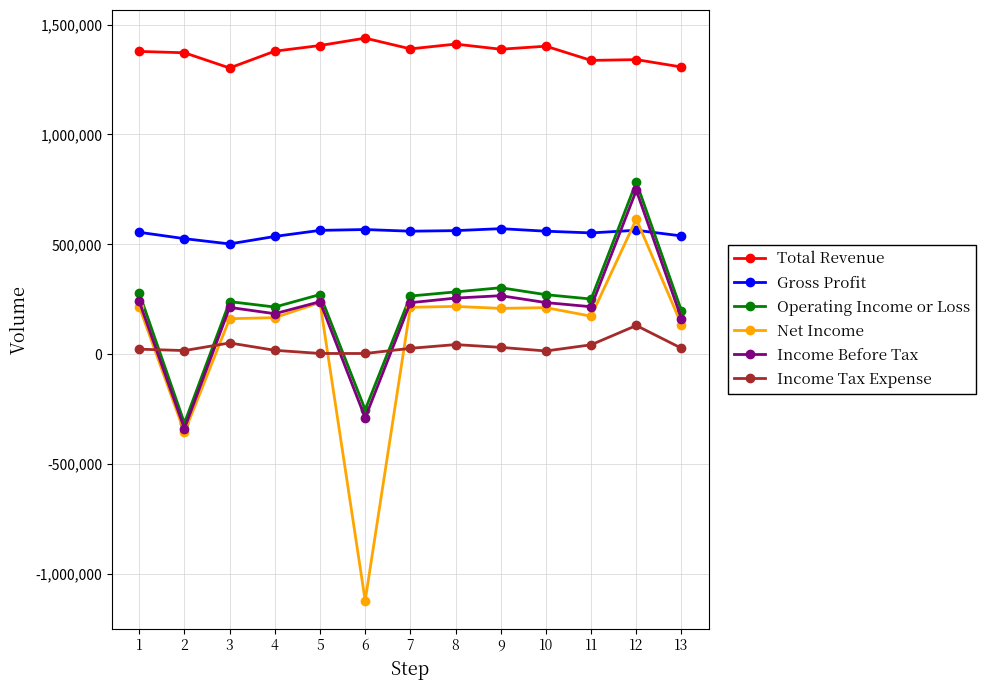

At which label does Income Tax Expense first exceed 26900?

3